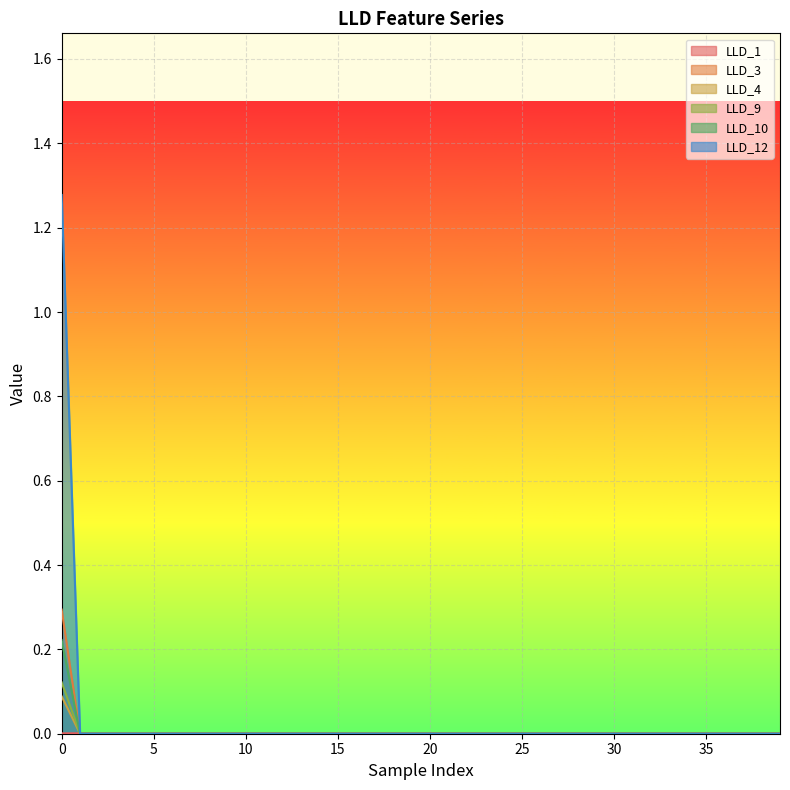

Rank the series at 14 from highest to lowest value.

LLD_1, LLD_3, LLD_4, LLD_9, LLD_10, LLD_12